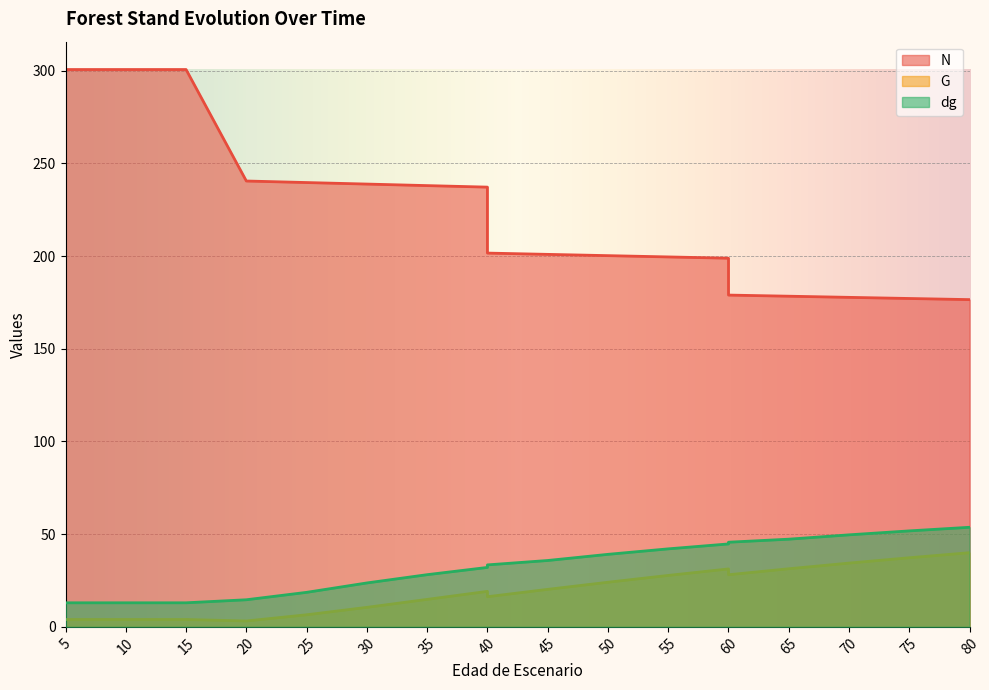

What is the sum of the N values at 15 and 70?

478.4